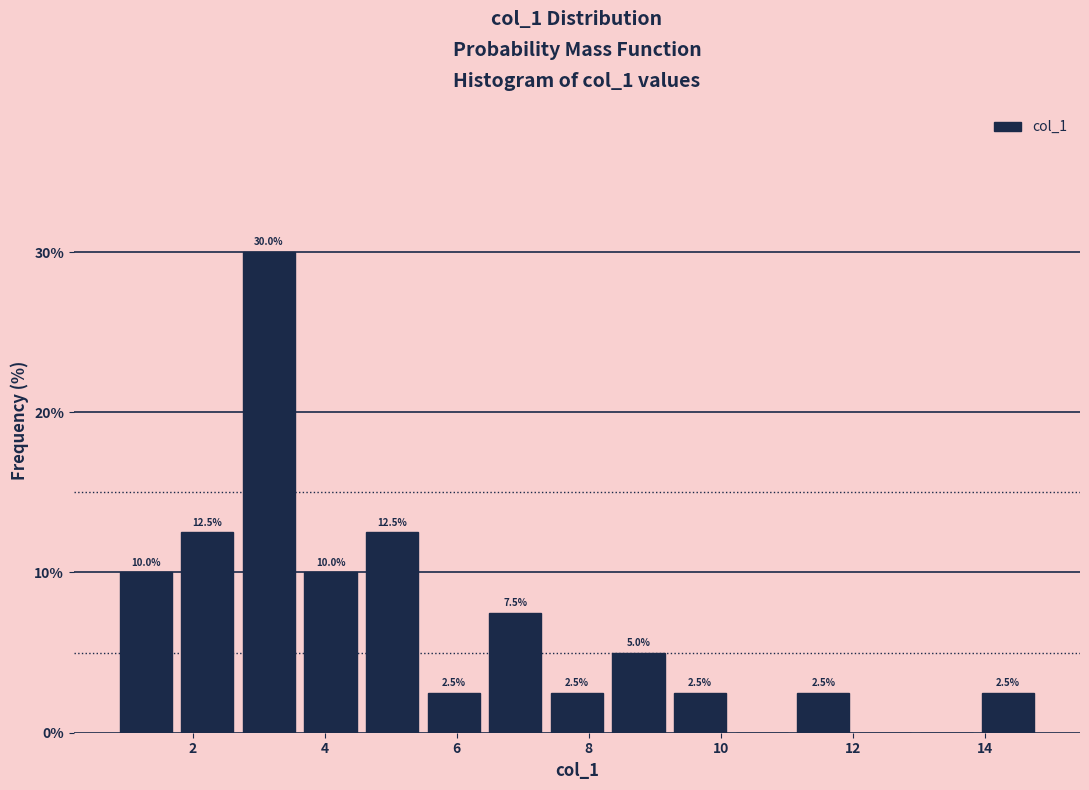

Over which range of the x-axis is the bar tallest?

2.6 to 3.6